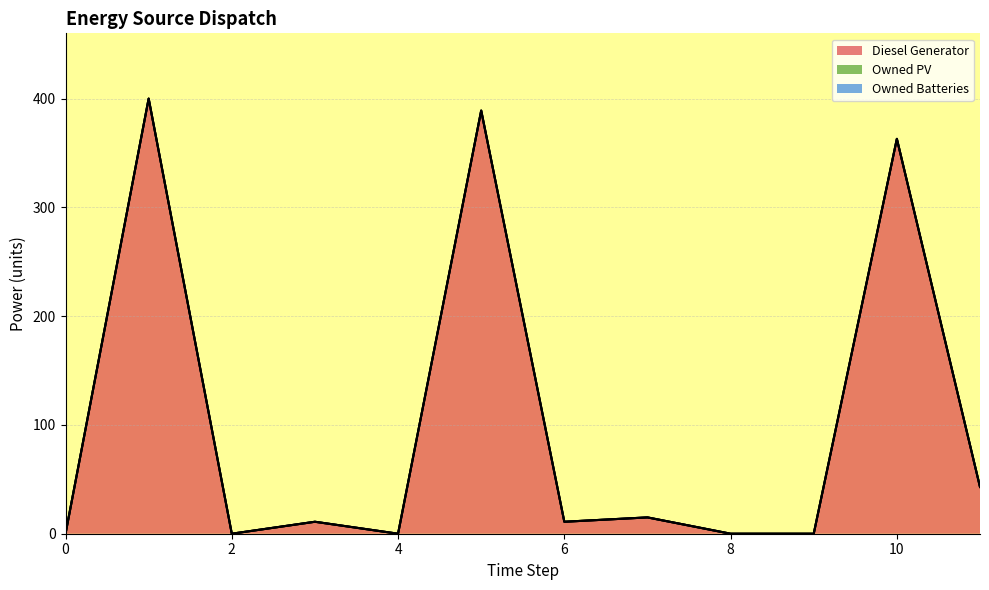

True or false: Diesel Generator has more than 0 interior local peaks.

True